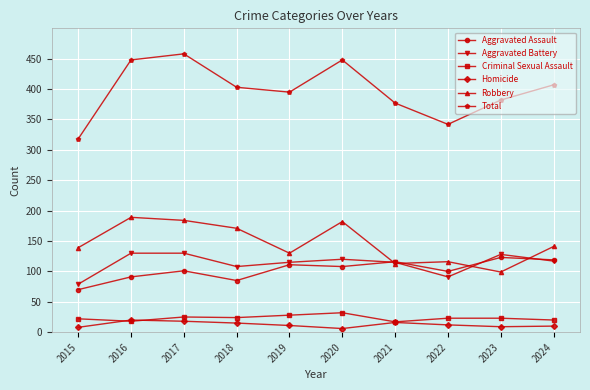

How many distinct data groups are displayed?

6